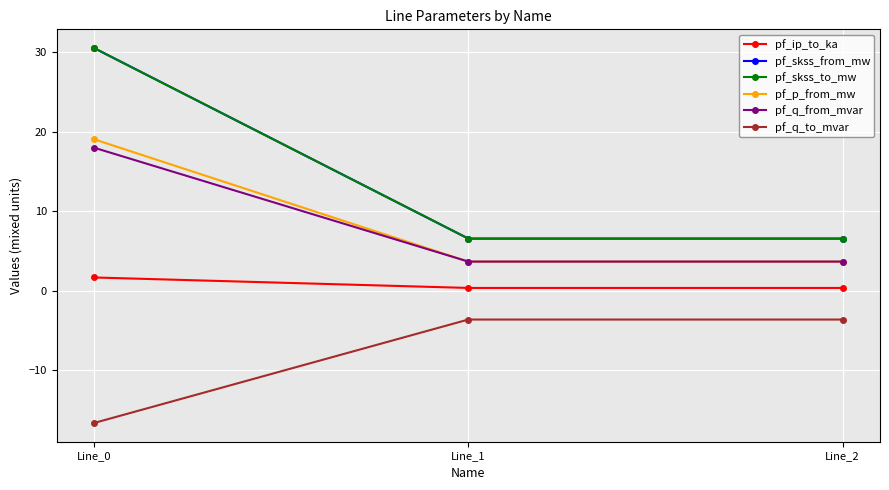

Does the chart have visible grid lines?

Yes